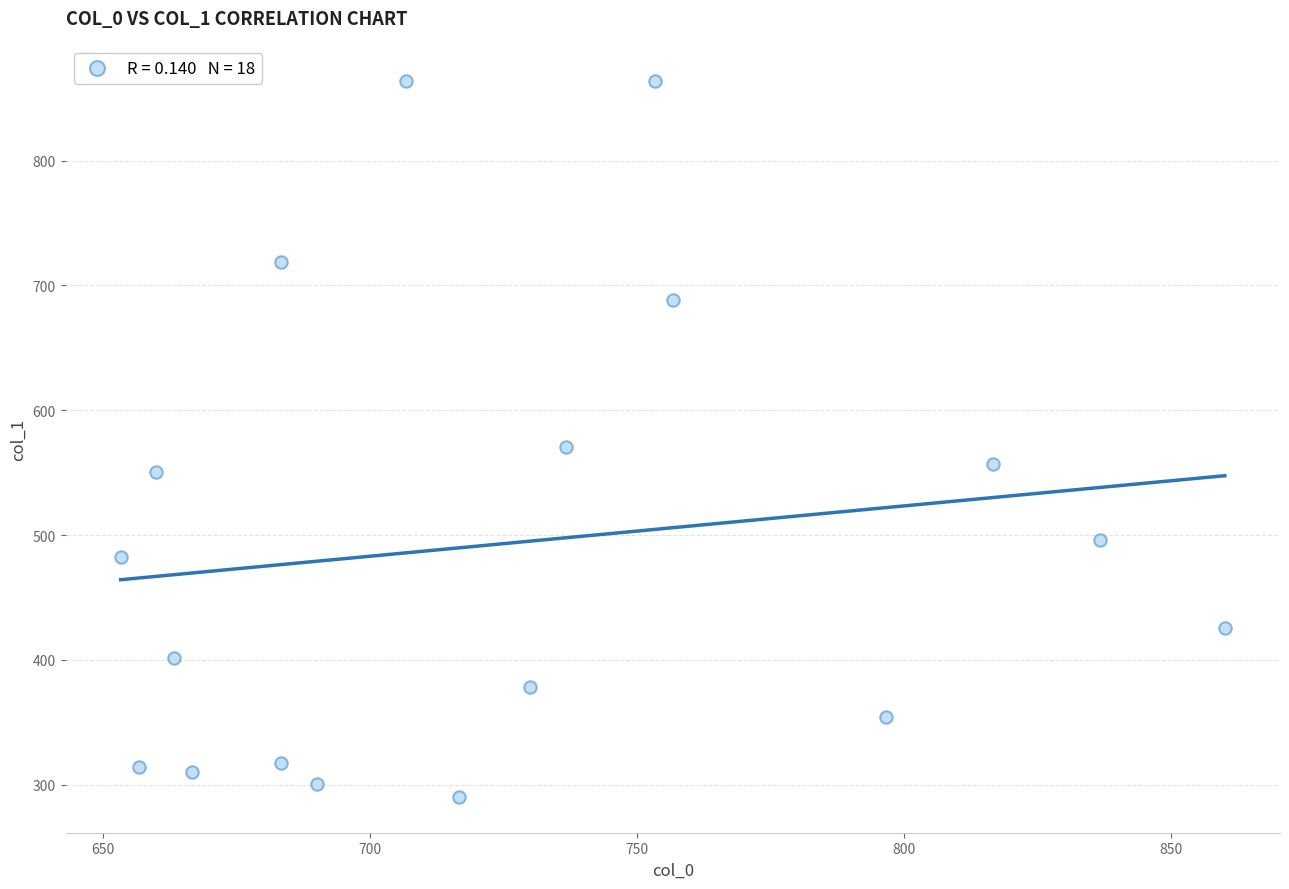

What is the range of X values (max minus min)?

206.7